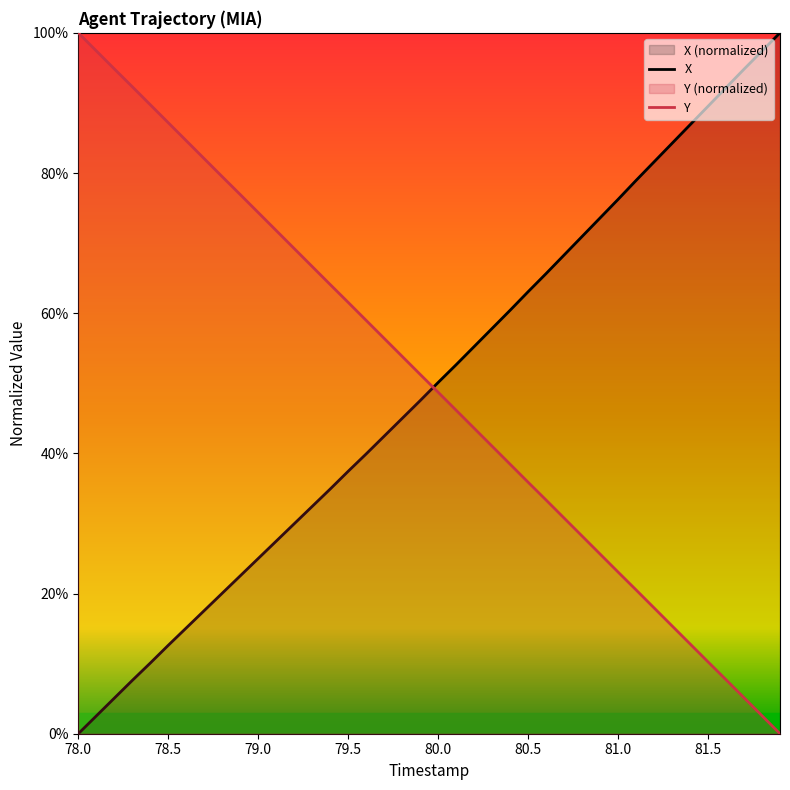

At which category does the chart reach its minimum across all series?

78.0